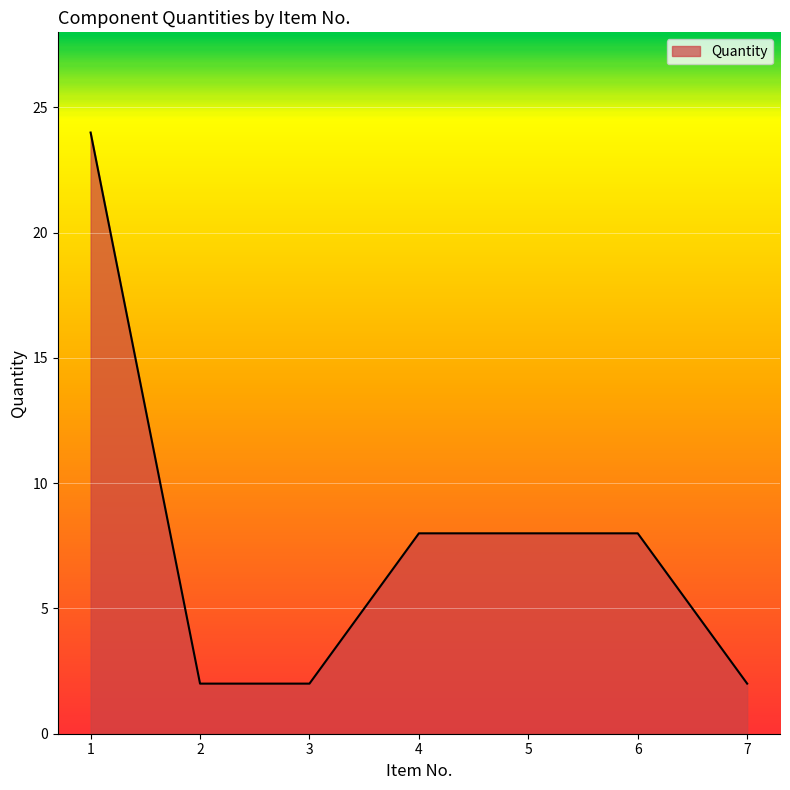

True or false: there are more than 2 points higher than both neighbors.

False